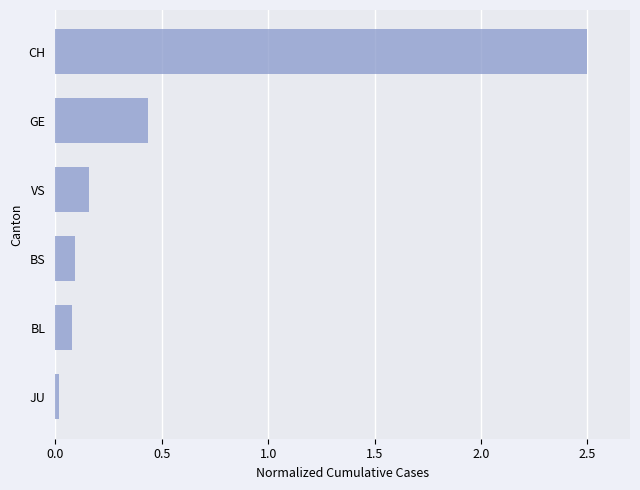

Is it true that the value at VS is 0.3?

False